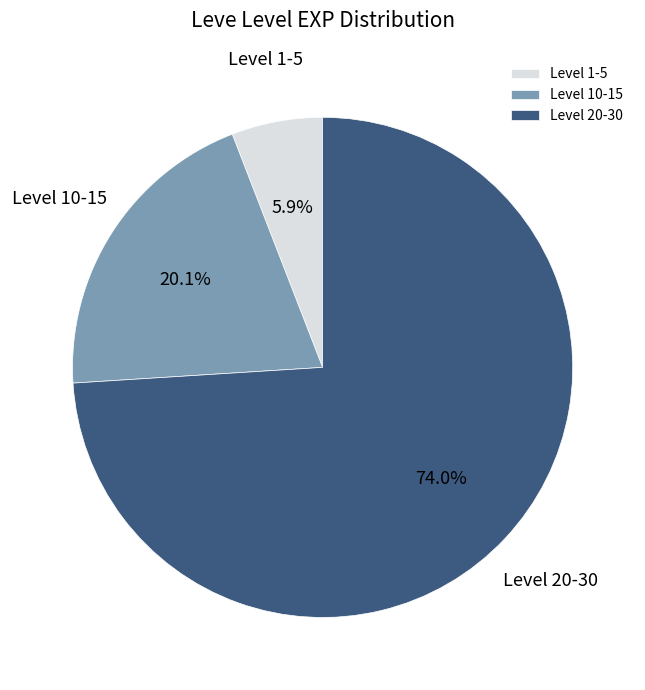

To the nearest percent, what is the average slice percentage?

33%